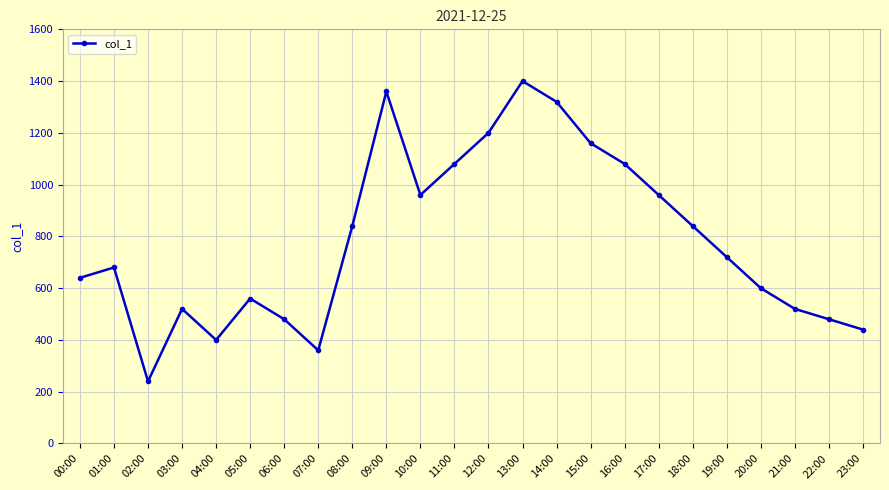

Reading left to right, transcribe all the data shown in this chart.

00:00=640	01:00=680	02:00=240	03:00=520	04:00=400	05:00=560	06:00=480	07:00=360	08:00=840	09:00=1360	10:00=960	11:00=1080	12:00=1200	13:00=1400	14:00=1320	15:00=1160	16:00=1080	17:00=960	18:00=840	19:00=720	20:00=600	21:00=520	22:00=480	23:00=440